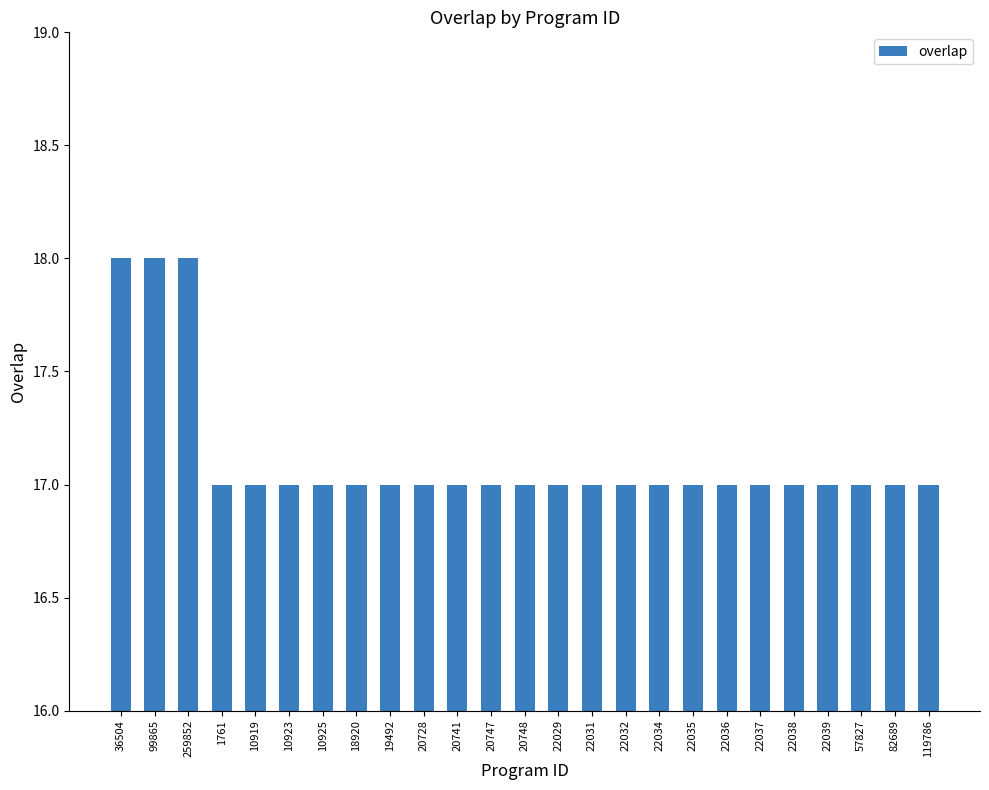

How many distinct data groups are displayed?

1